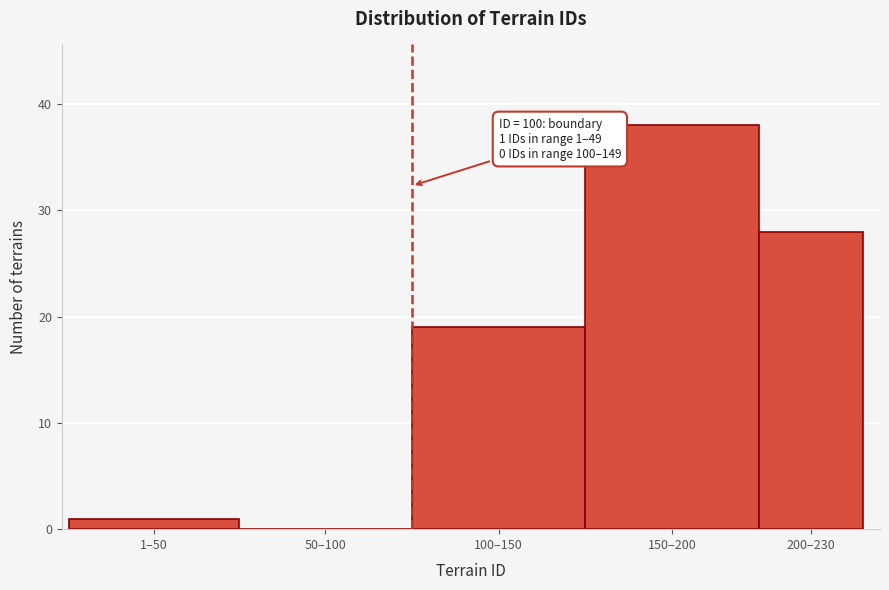

Reading right to left, transcribe all the data shown in this chart.

200–230=28	150–200=38	100–150=19	50–100=0	1–50=1